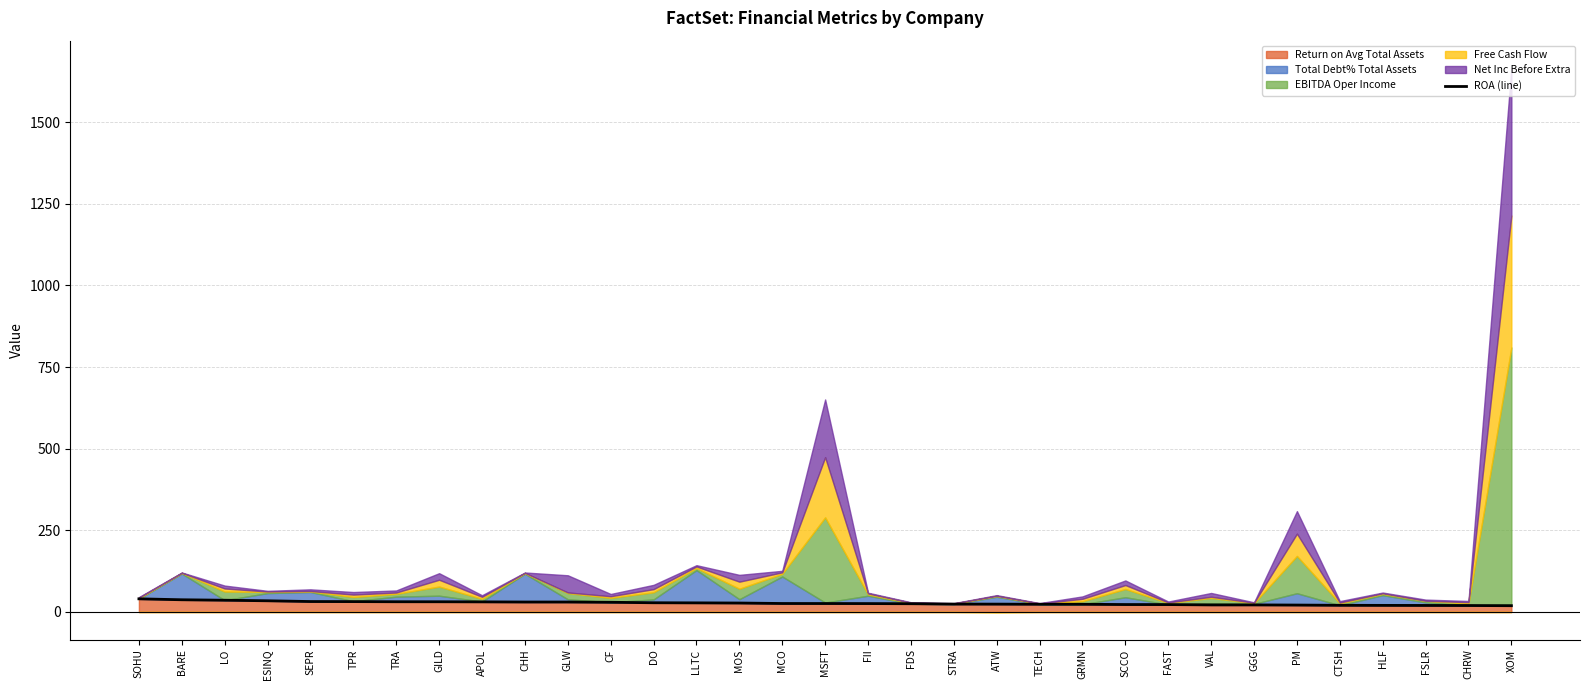

Reading right to left, transcribe all the data shown in this chart.

XOM=19.2	CHRW=19.8	FSLR=20.0	HLF=20.2	CTSH=20.5	PM=21.2	GGG=21.7	VAL=21.7	FAST=22.7	SCCO=22.8	GRMN=23.6	TECH=23.7	ATW=24.1	STRA=24.2	FDS=25.3	FII=25.7	MSFT=25.9	MCO=26.0	MOS=27.4	LLTC=27.9	DO=28.3	CF=29.7	GLW=30.5	CHH=30.5	APOL=31.0	GILD=31.3	TRA=31.4	TPR=31.8	SEPR=32.0	ESINQ=34.3	LO=36.0	BARE=37.4	SOHU=40.3